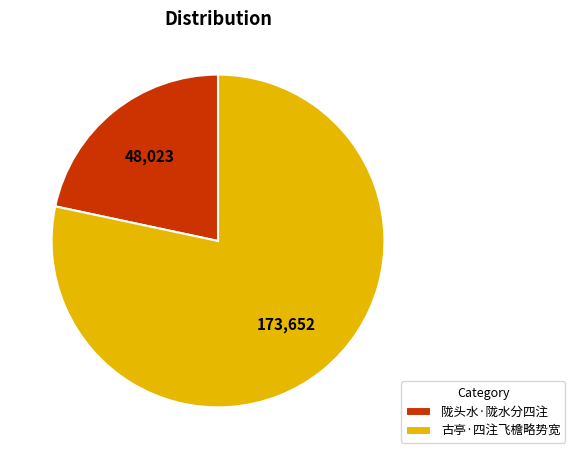

Which slice represents more than half of the pie?

古亭·四注飞檐略势宽